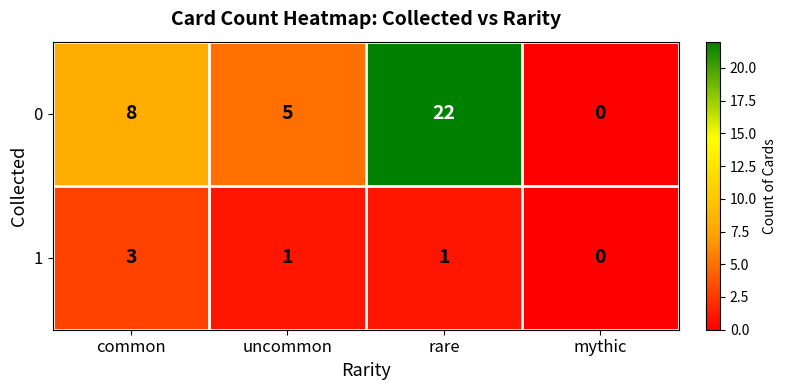

At which category is the sum across all series the highest?

rare